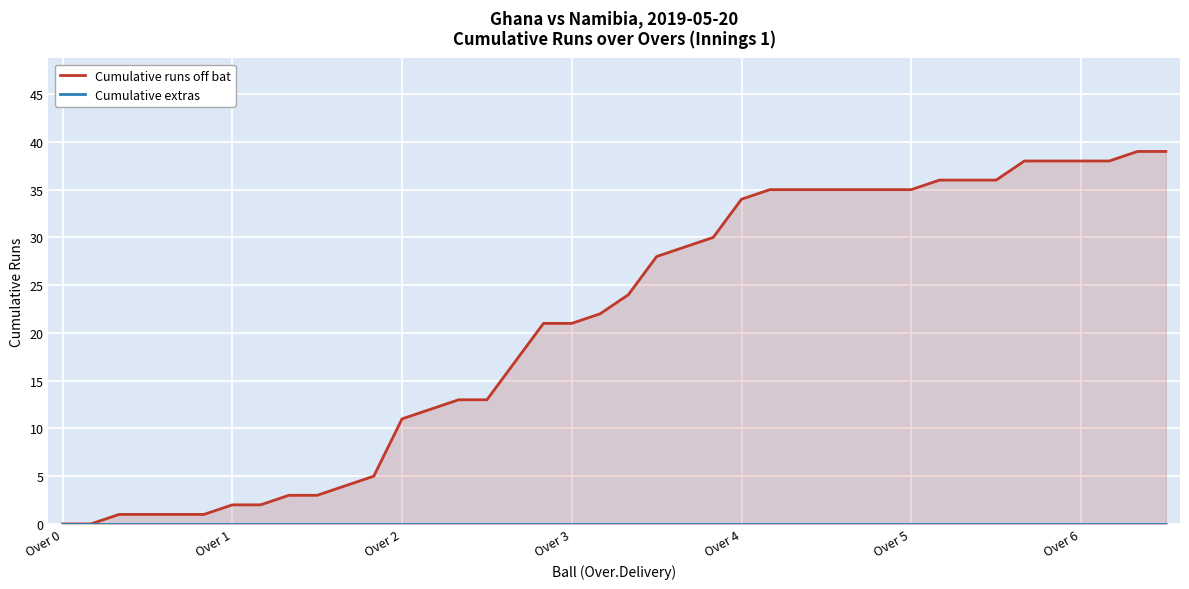

Reading left to right, list all the values displayed in this chart.

Cumulative runs off bat: 0	0	1	1	1	1	2	2	3	3	4	5	11	12	13	13	17	21	21	22	24	28	29	30	34	35	35	35	35	35	35	36	36	36	38	38	38	38	39	39
Cumulative extras: 0	0	0	0	0	0	0	0	0	0	0	0	0	0	0	0	0	0	0	0	0	0	0	0	0	0	0	0	0	0	0	0	0	0	0	0	0	0	0	0